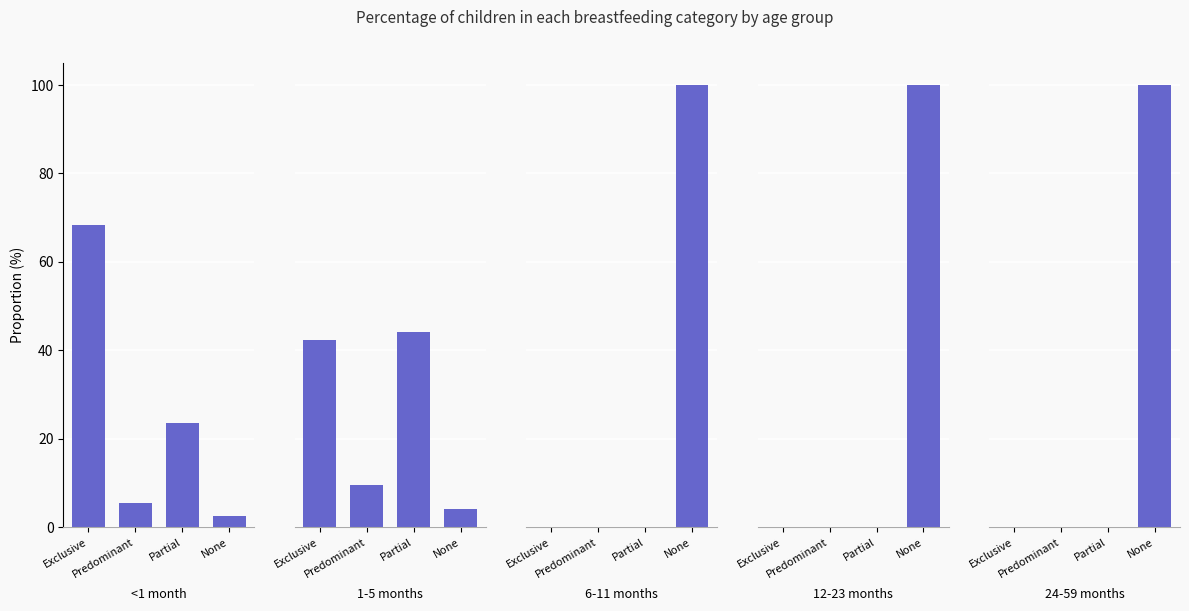

Where does the 1-5 months series first go above 42?

Exclusive